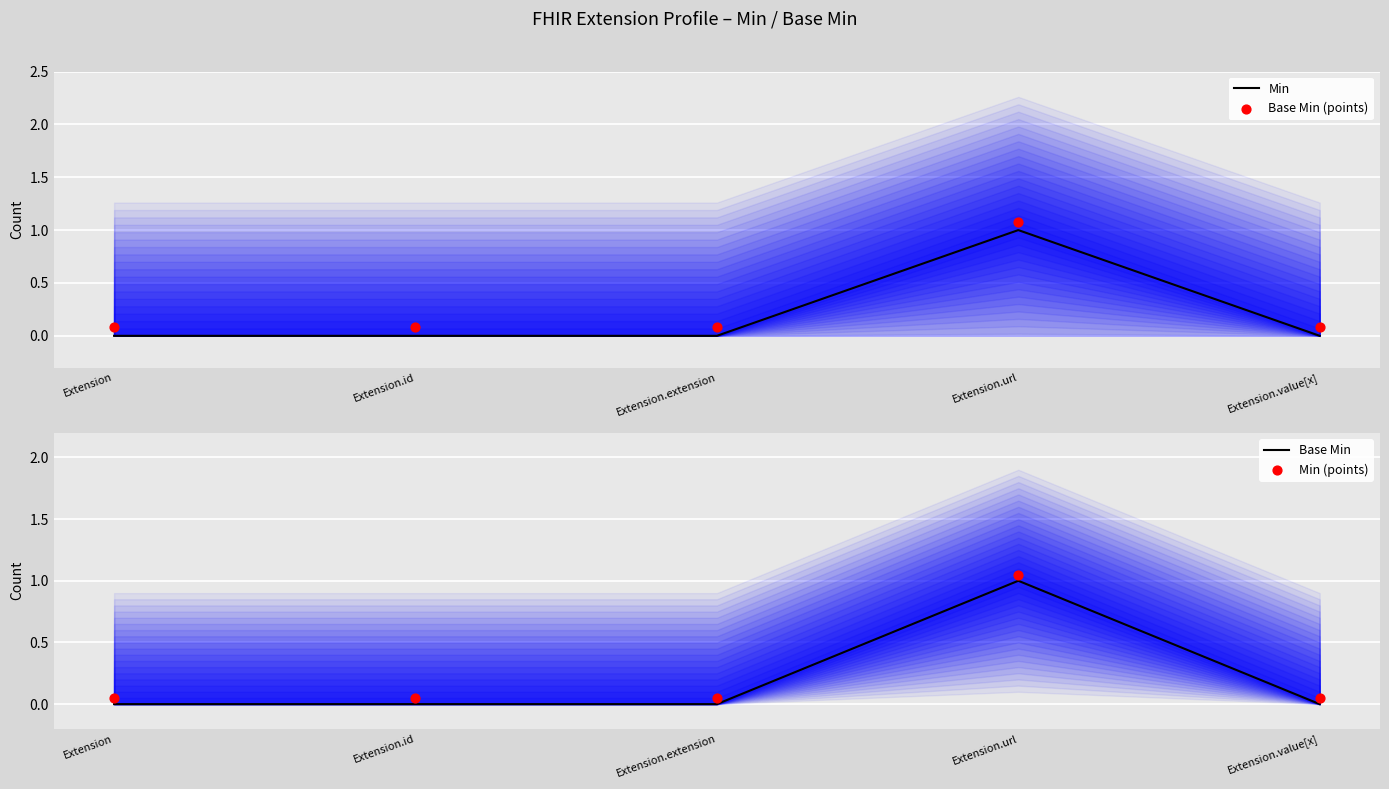

What are all the series names shown in the legend?

Min, Base Min (points), Base Min, Min (points)